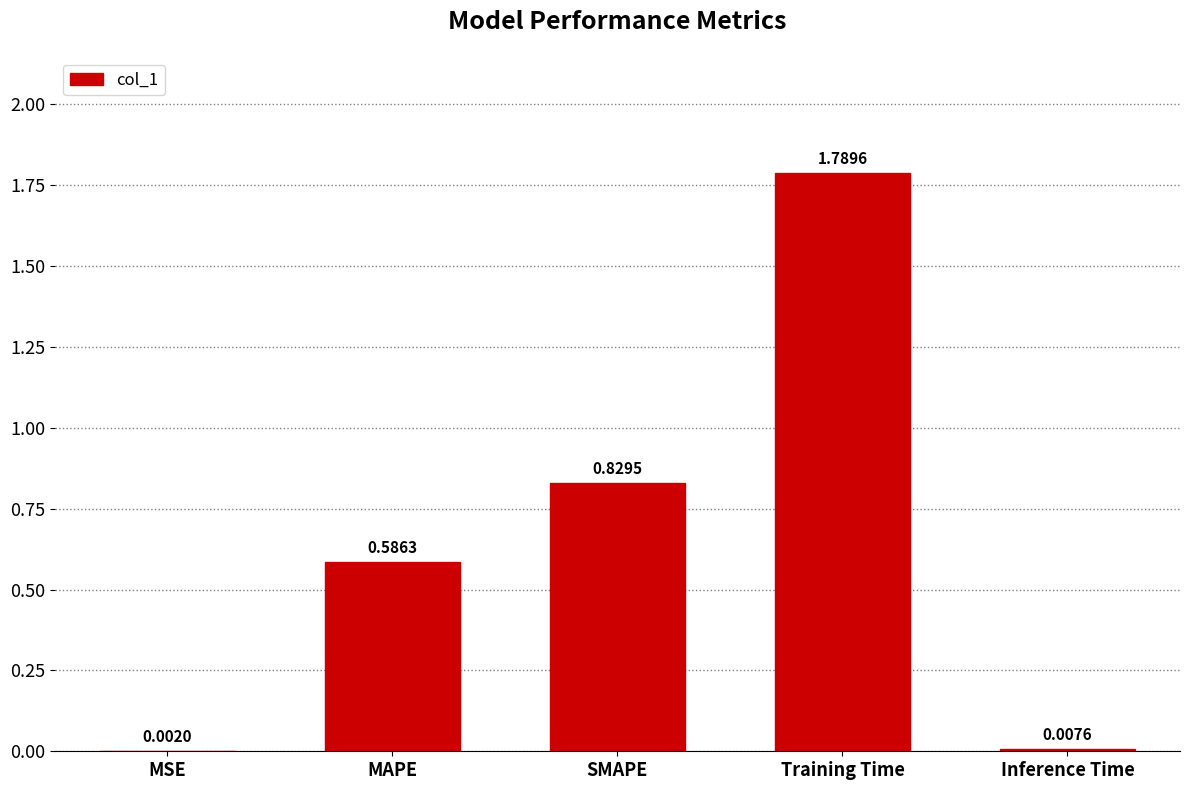

Which category has the highest value across all series?

Training Time